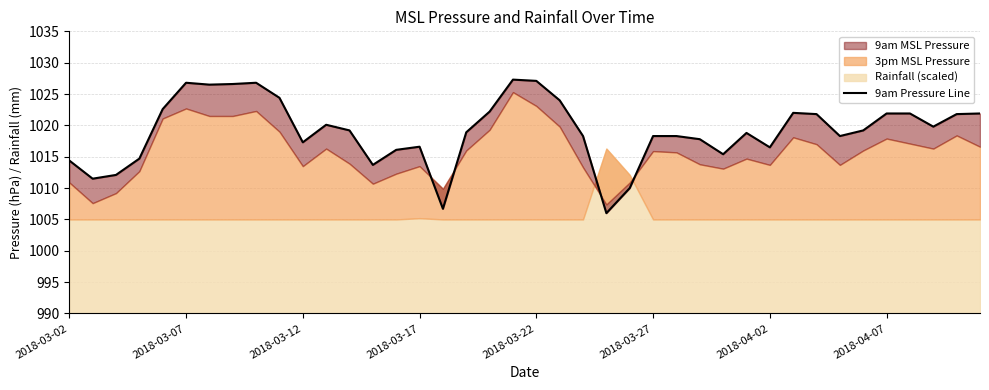

What is the difference between the maximum and minimum values?

21.3